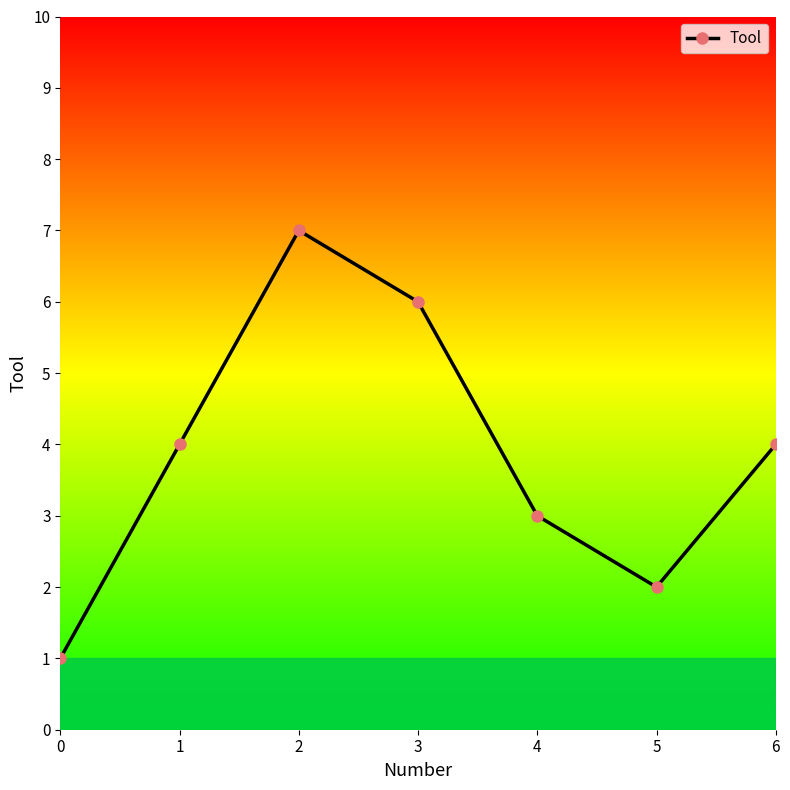

What is the sum of all values?

27